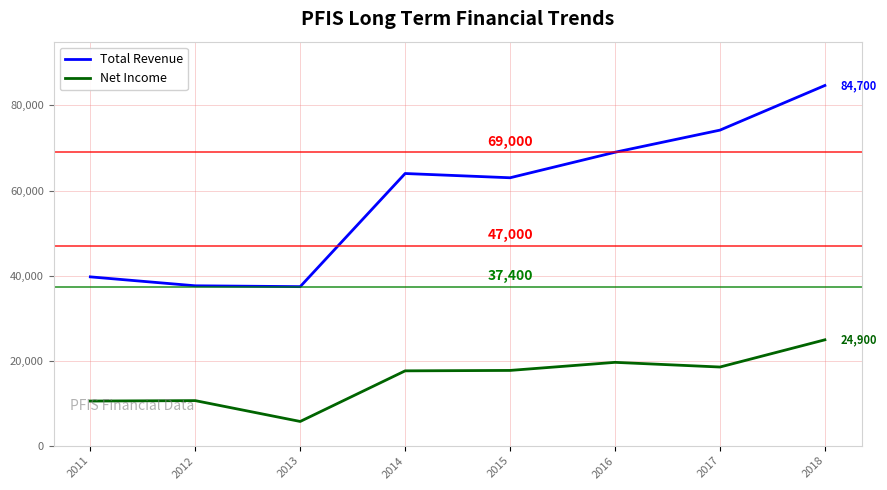

What is the difference between the highest and lowest values at 2013?

31700